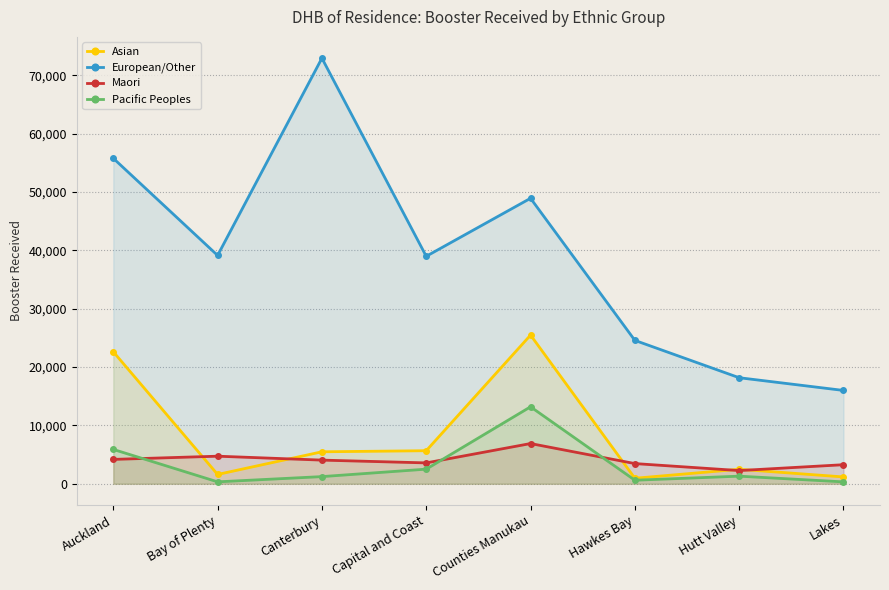

Which series changed the most between Capital and Coast and Hutt Valley?

European/Other